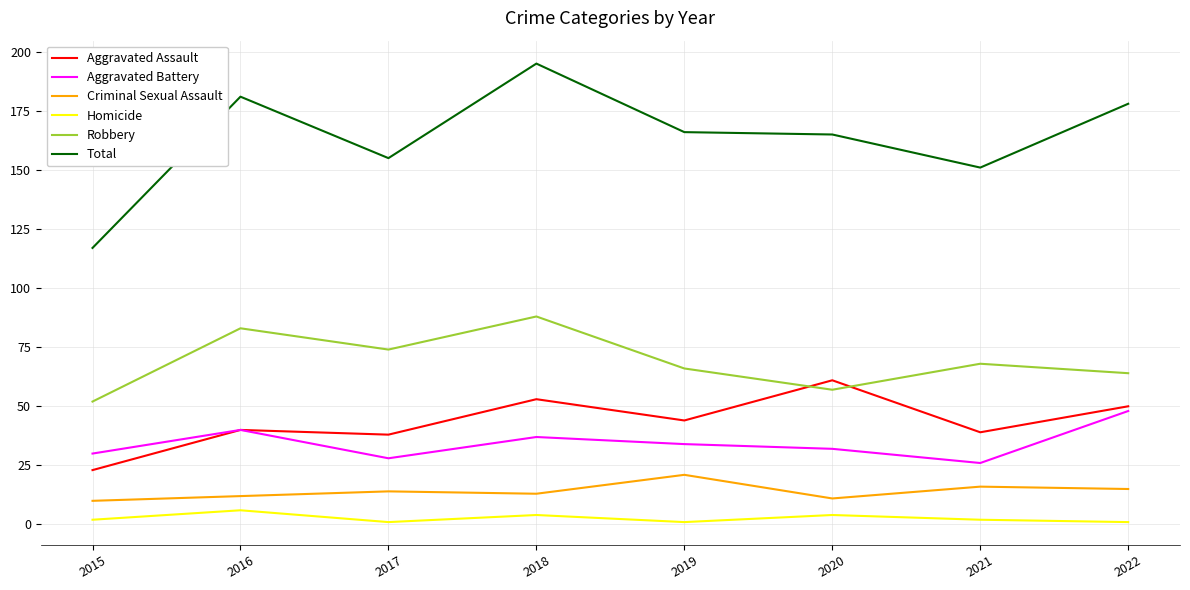

What is the smallest value displayed?

1